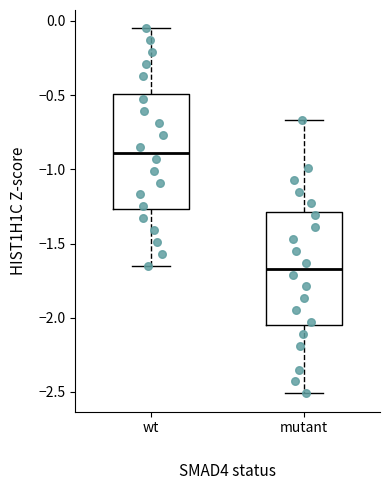

Where does the upper whisker of the box for wt end on the y-axis? The values are not printed on the chart, so give them approximately, as read against the axis.

-0.05